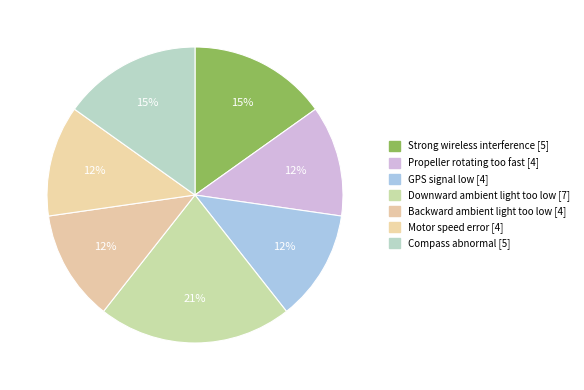

How many segments does this pie chart have?

7